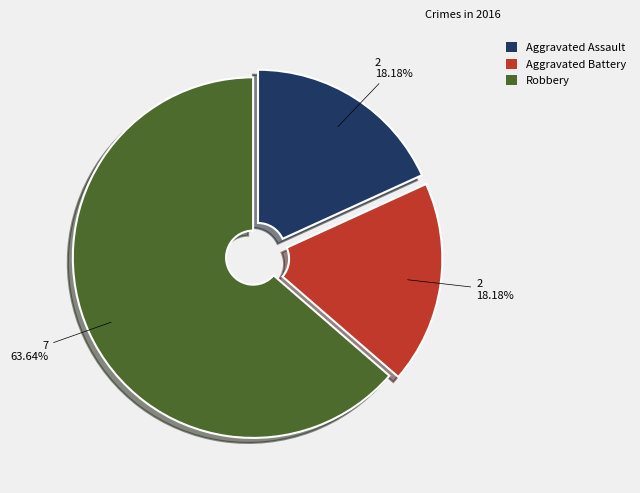

Is there a majority slice in this chart?

Yes